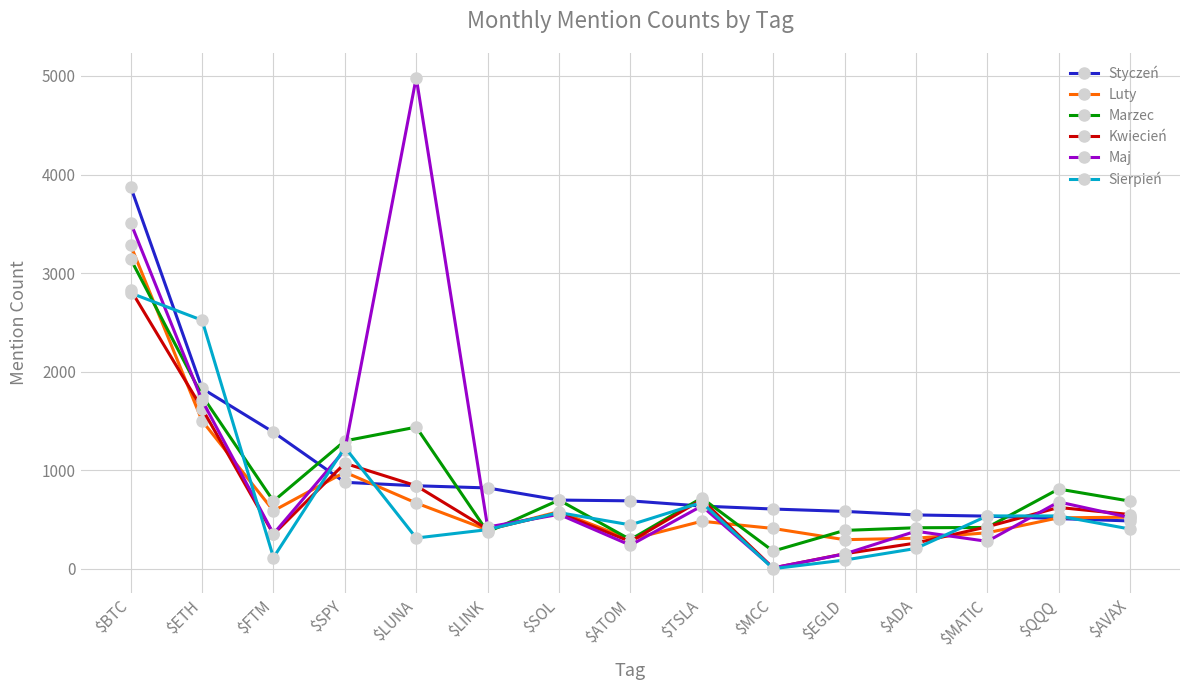

How many data points does each series have?

15